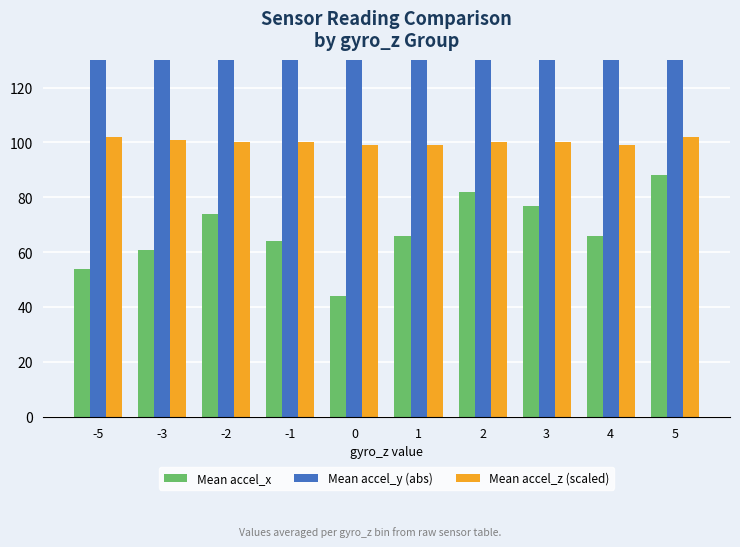

What is the average value of the Mean accel_z (scaled) series?

100